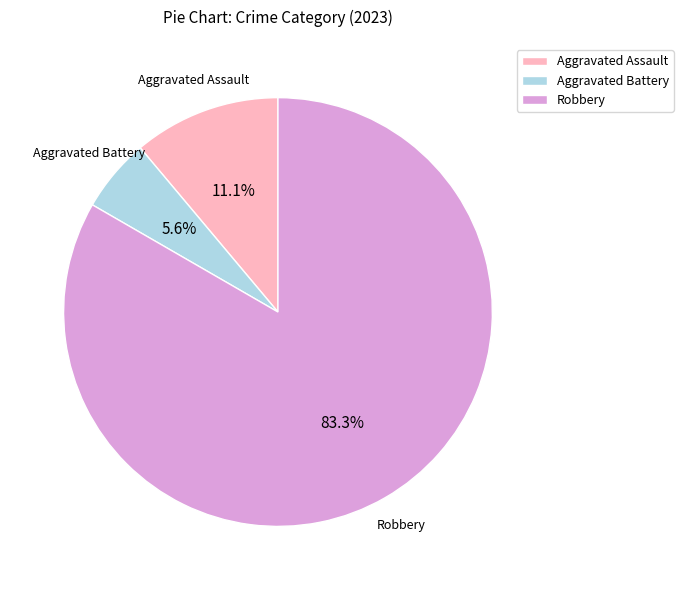

Between Aggravated Assault and Robbery, which is larger?

Robbery